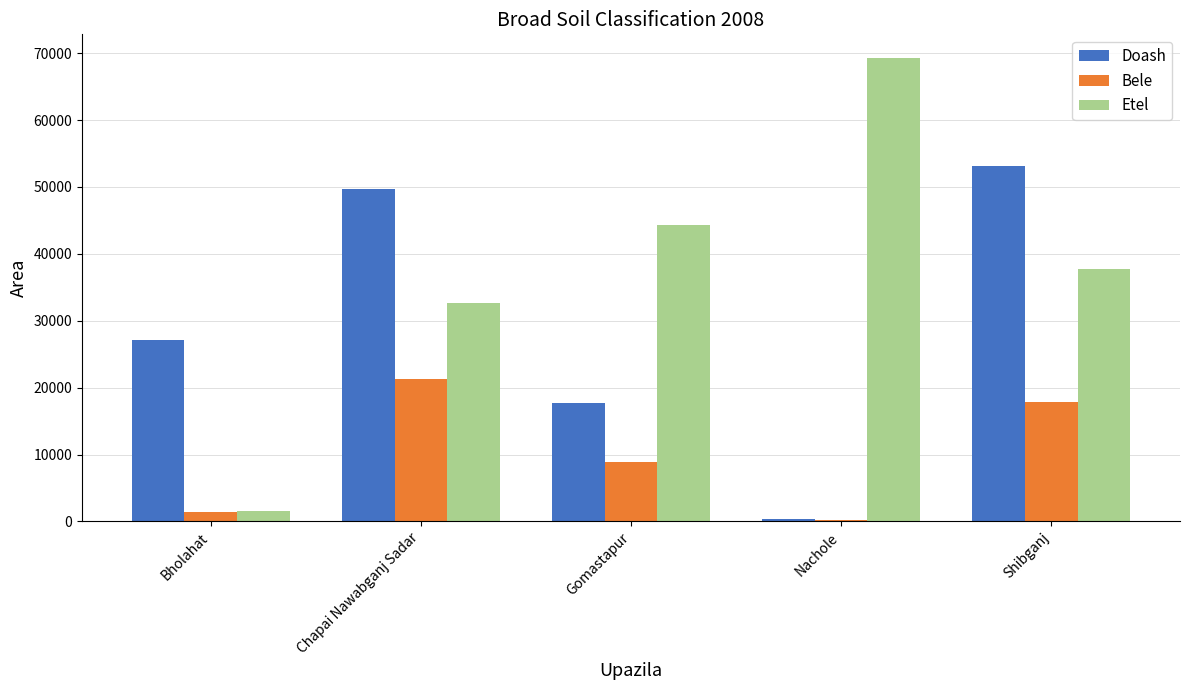

What is the maximum value shown in the chart?

69353